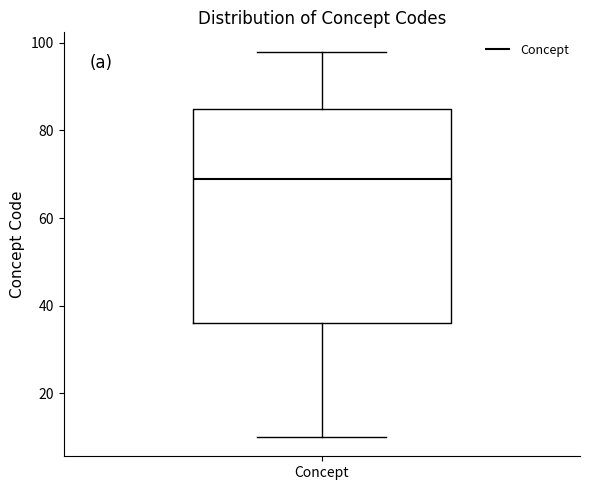

Where does the upper whisker of the box for Concept end on the y-axis? The values are not printed on the chart, so give them approximately, as read against the axis.

98